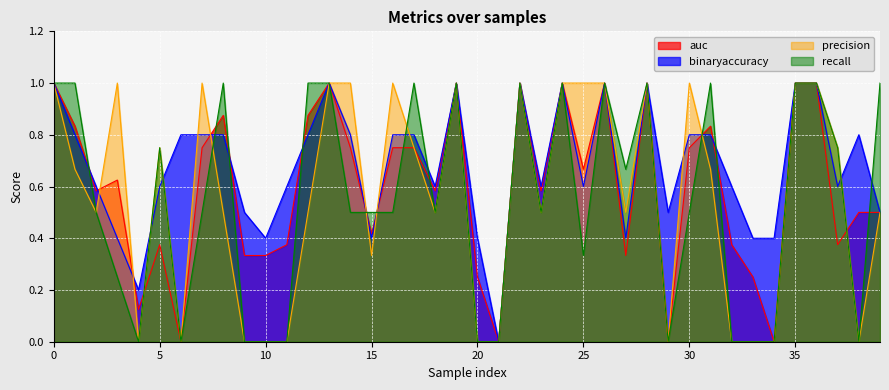

What is the sum of all recall values?

21.8